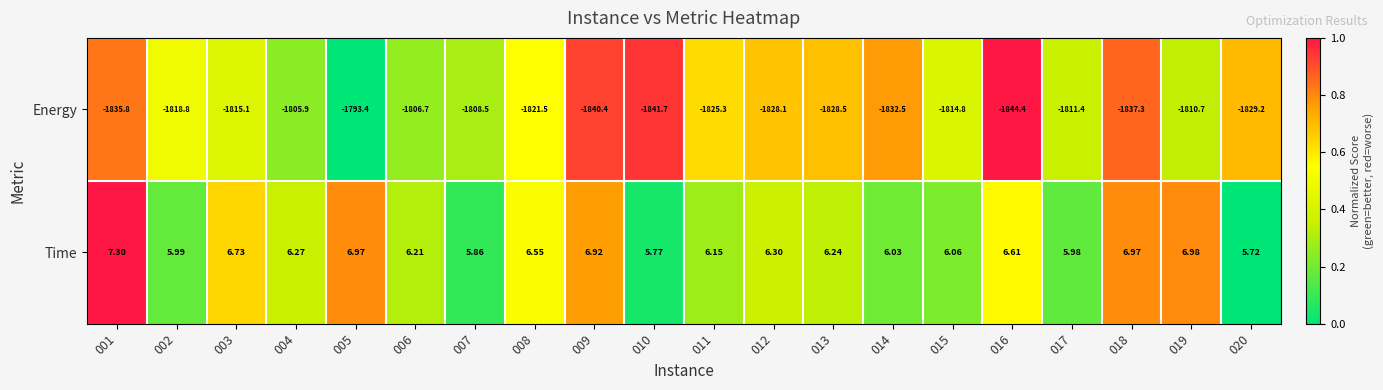

Which series changed the most between 003 and 017?

Energy